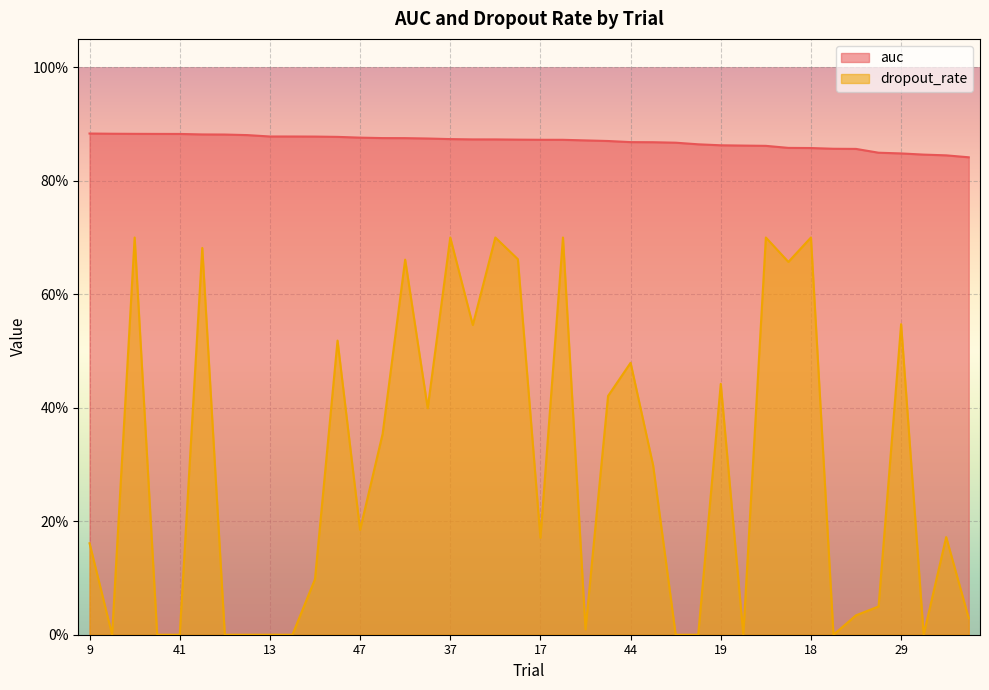

Is it true that auc equals 0.9 at 43?

True